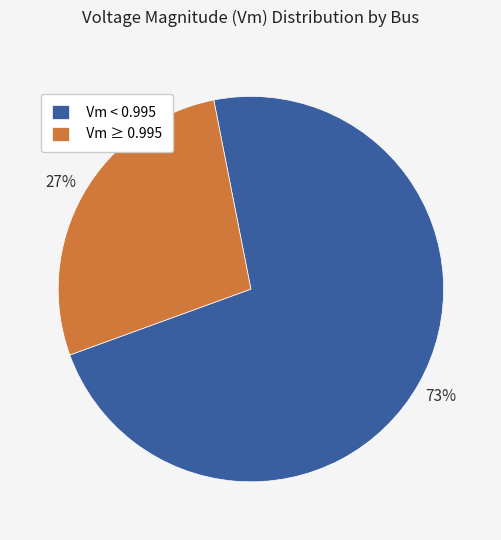

Is the sum of Vm < 0.995 and Vm ≥ 0.995 greater than half?

Yes